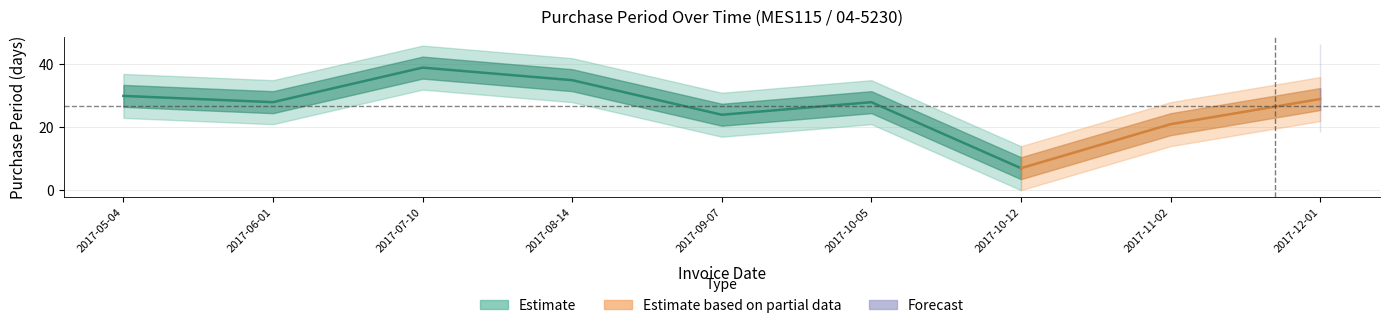

Reading left to right, extract all data points from this chart.

2017-05-04=30	2017-06-01=28	2017-07-10=39	2017-08-14=35	2017-09-07=24	2017-10-05=28	2017-10-12=7	2017-11-02=21	2017-12-01=29